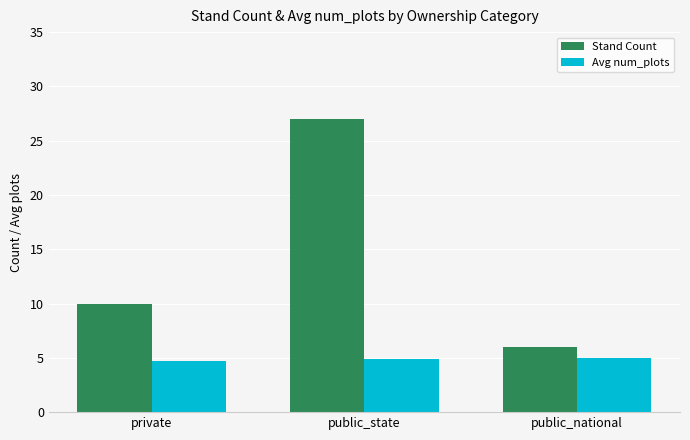

What value does the Avg num_plots series have at private?

4.7